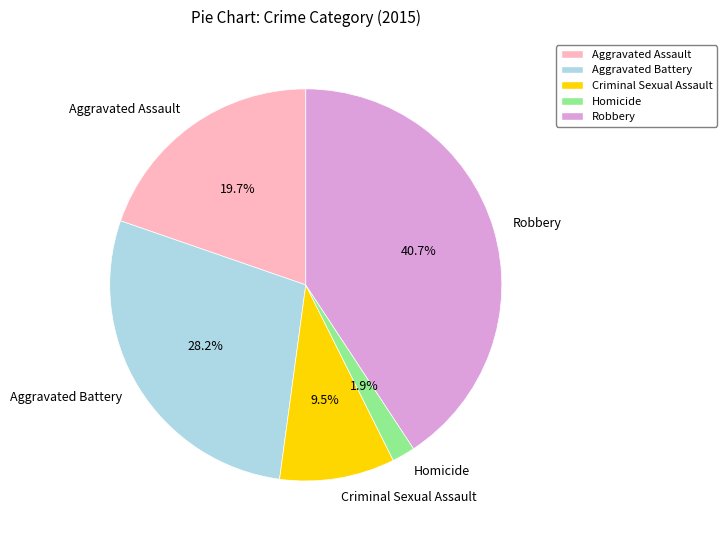

What percentage is NOT represented by Aggravated Assault?

80.3%